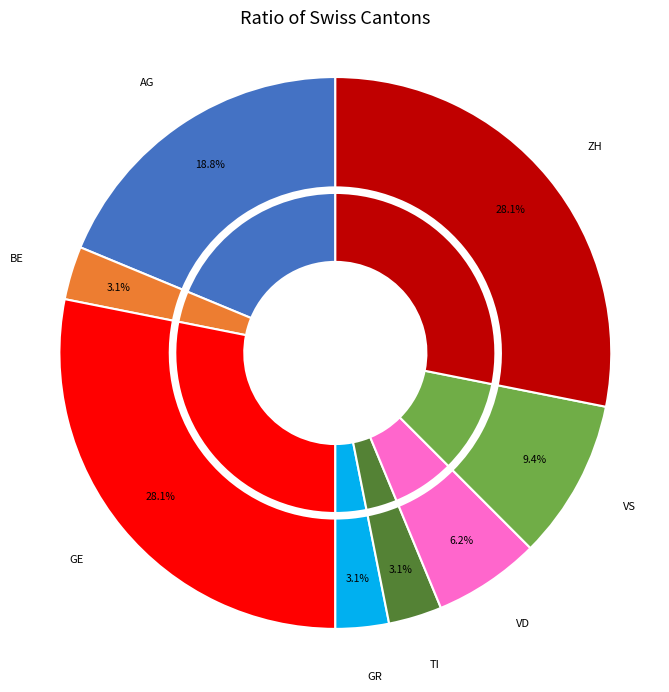

Does VD represent more than half of the total?

No